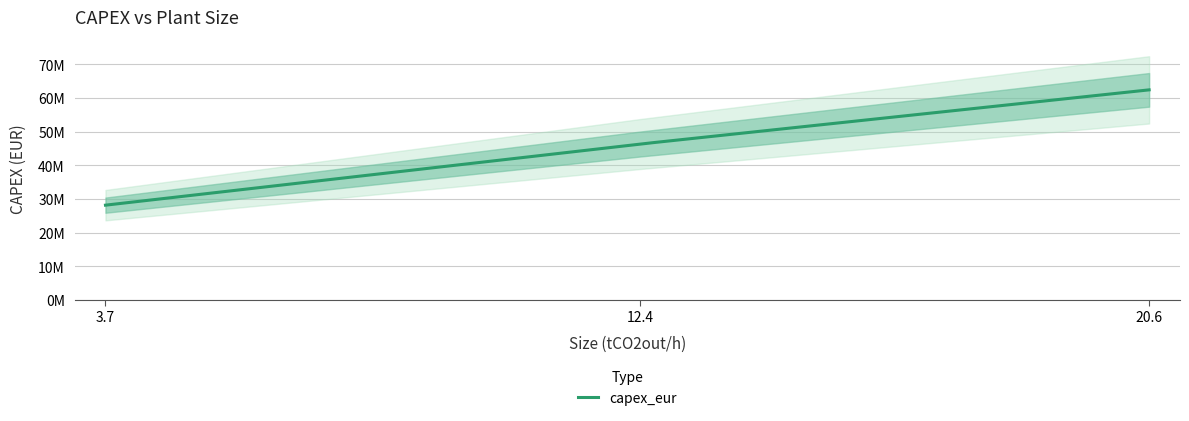

What is the sum of the values at 3.708494222824293 and 12.361647409414312?

74570000.0